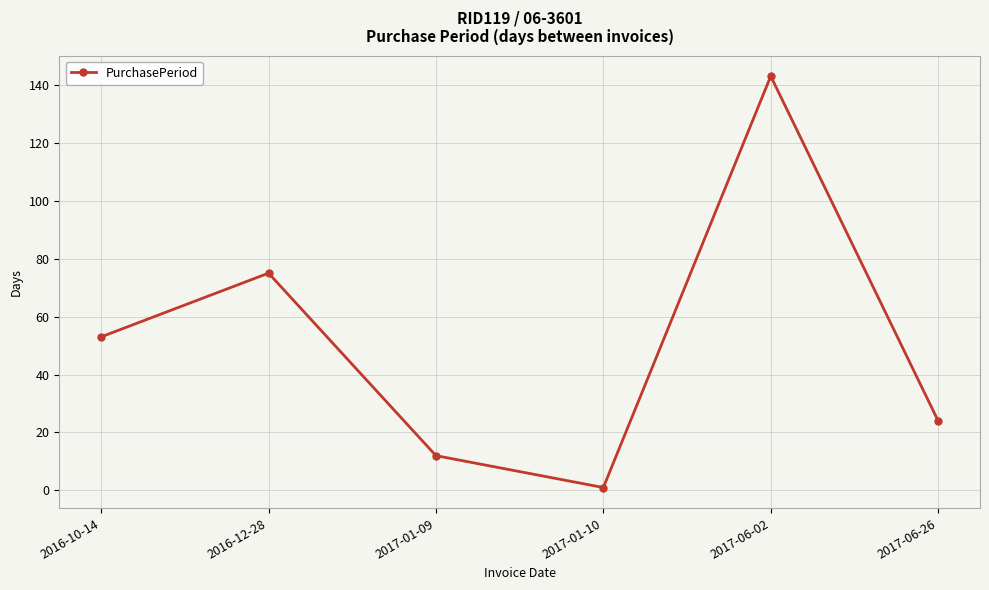

What is the sum of all values?

308